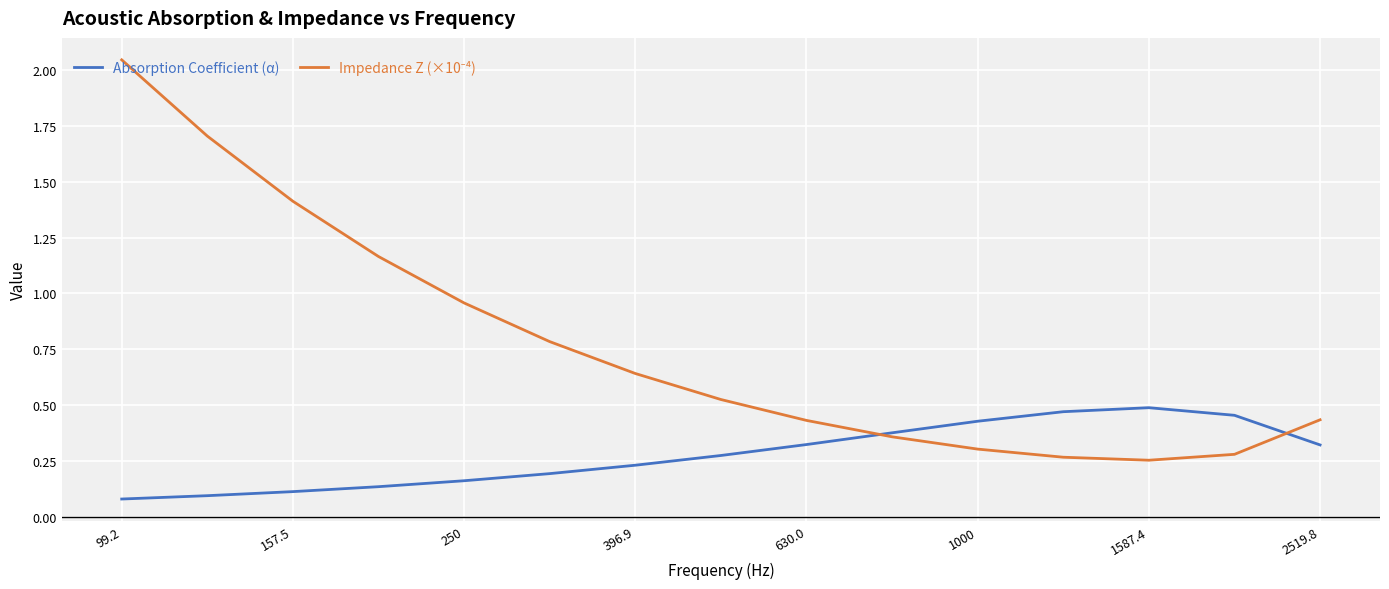

How many times do Absorption Coefficient (α) and Impedance Z (×10⁻⁴) cross each other?

2